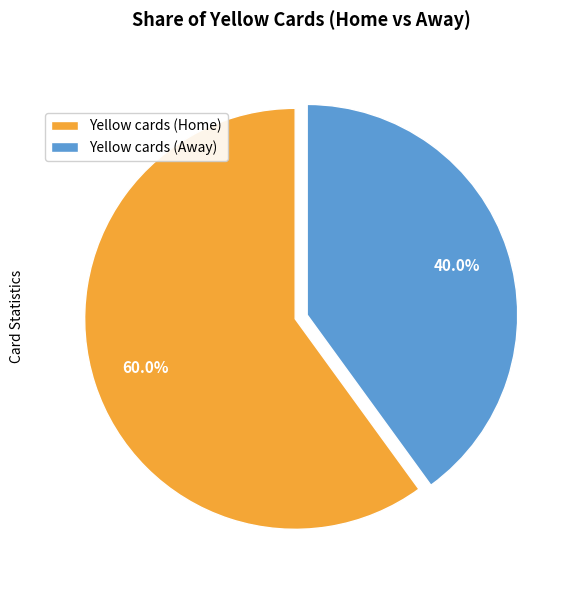

To the nearest percent, what portion does Yellow cards (Away) represent?

40%